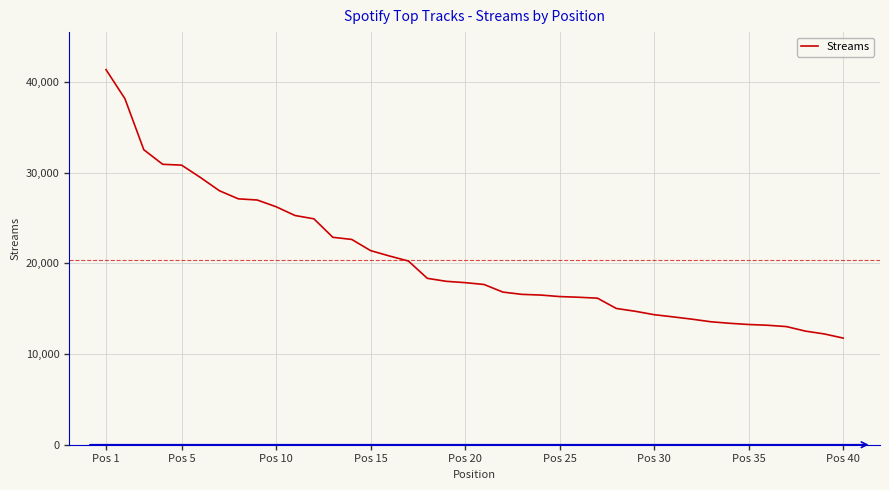

What is the maximum value shown in the chart?

41345